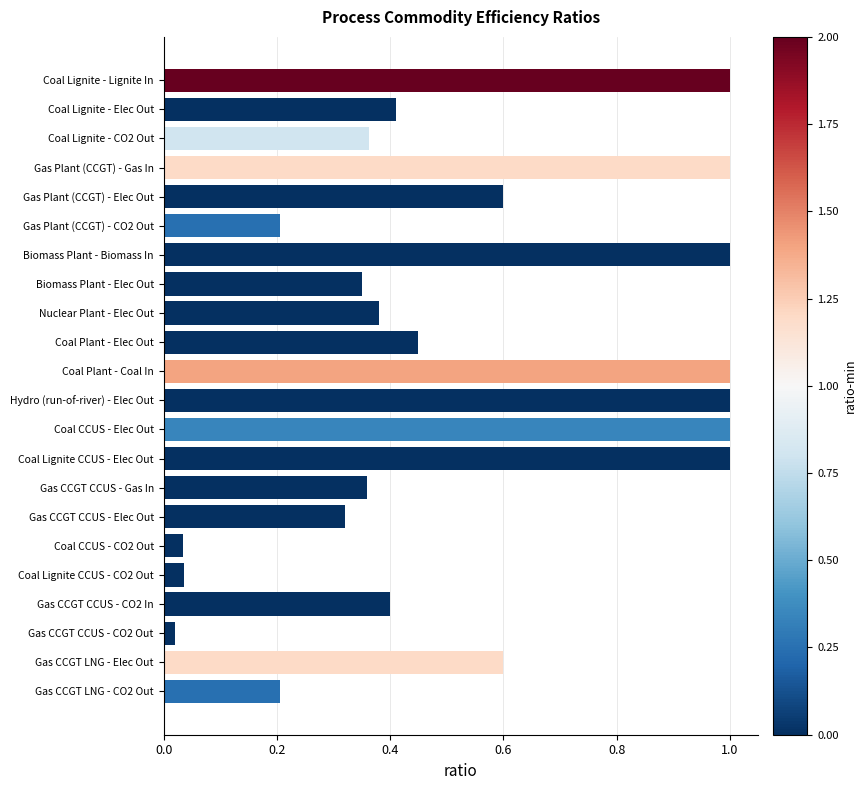

Which category has the lowest value across all series?

Gas CCGT CCUS - CO2 Out